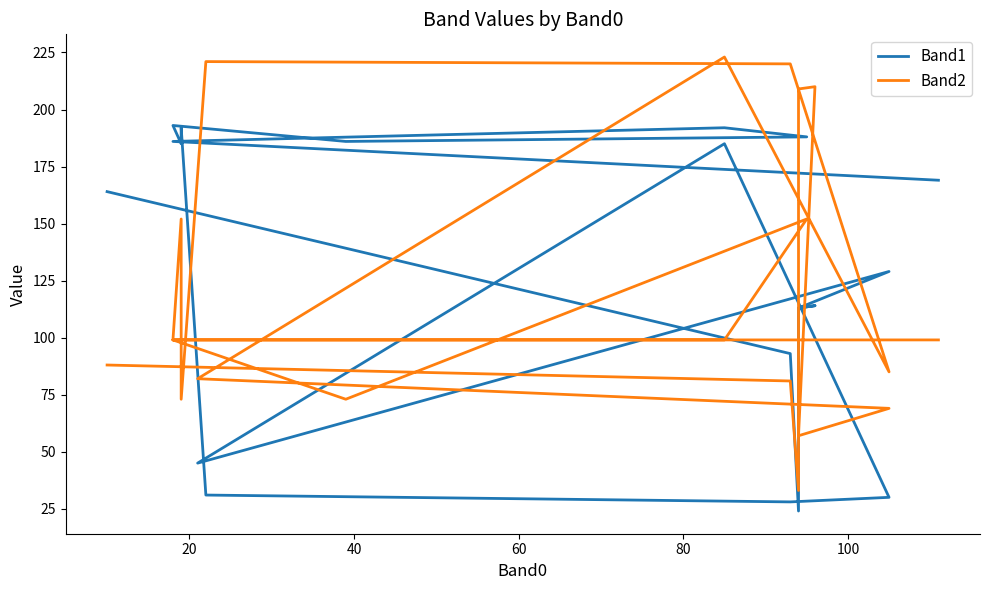

What is the greatest value displayed?

223